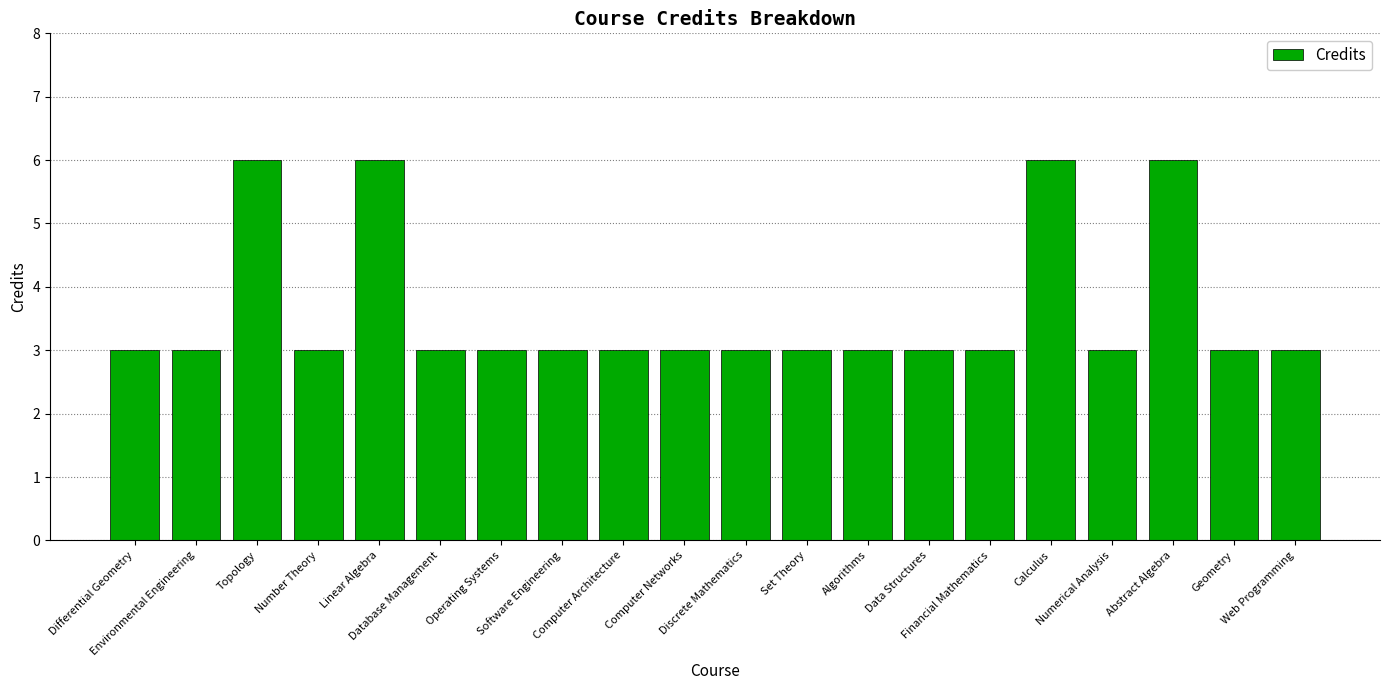

What is the label of the 9th bar from the right?

Set Theory